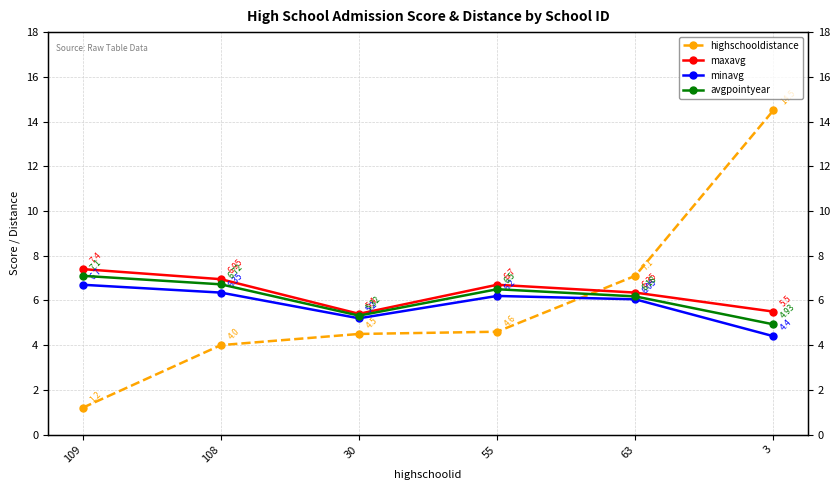

Is it true that minavg equals 6.3 at 108?

True